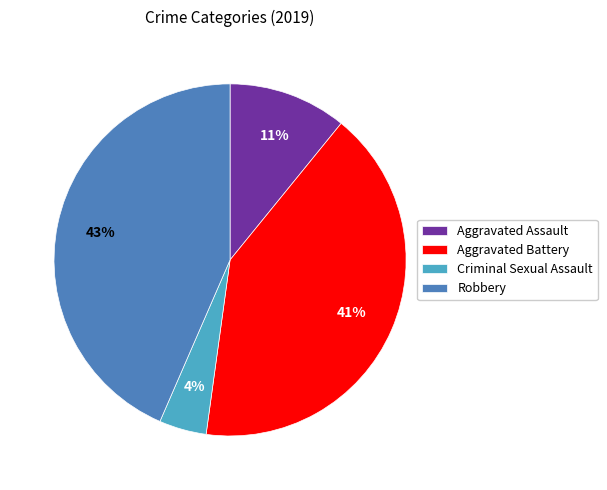

Which category has the smallest portion of the pie?

Criminal Sexual Assault